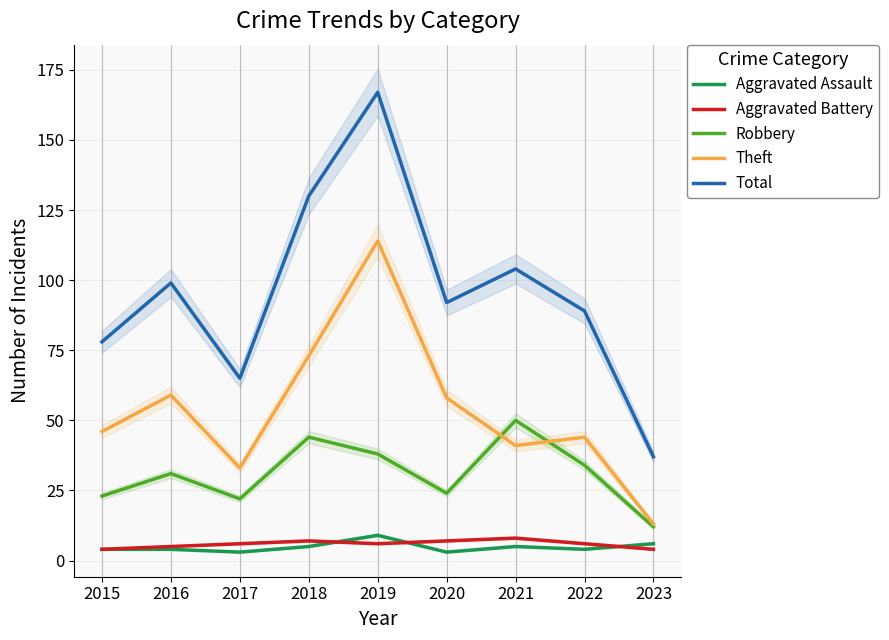

The value of Robbery at 2023 is 12. True or false?

True